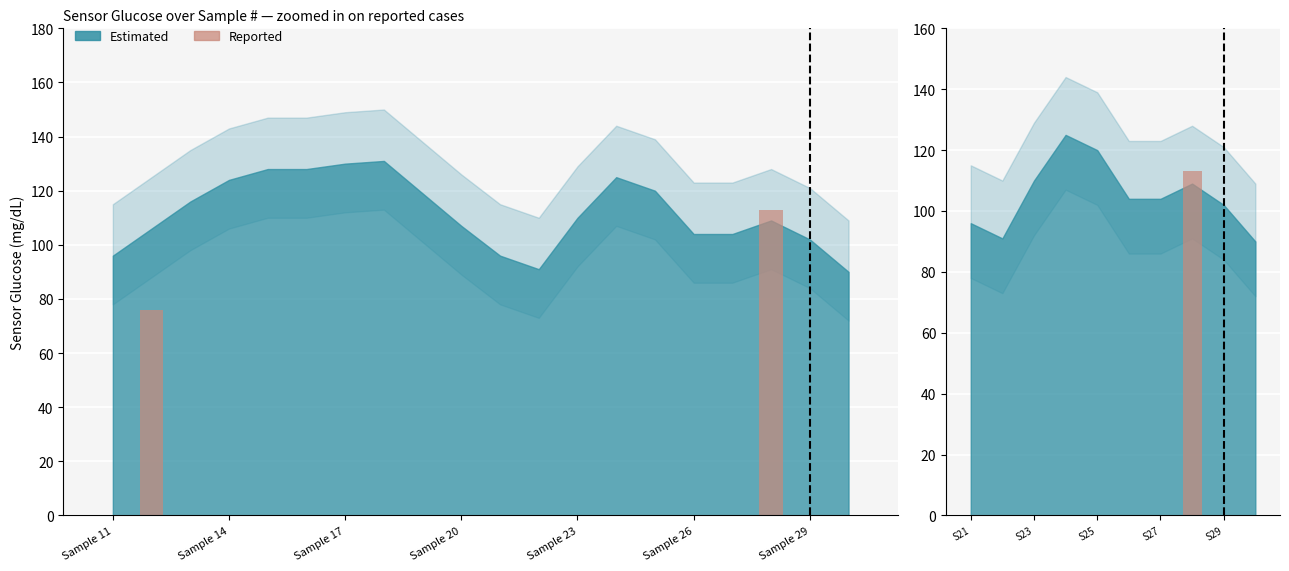

How many values exceed 0?

1